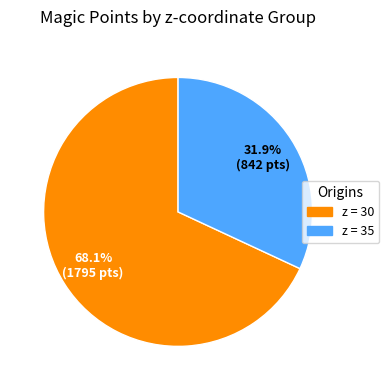

Does any single category account for the majority?

Yes